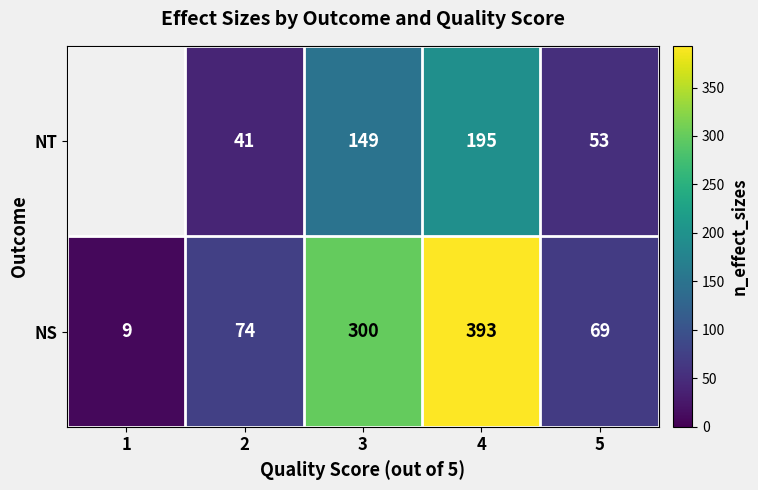

What is the difference between the highest and lowest values at 5?

16